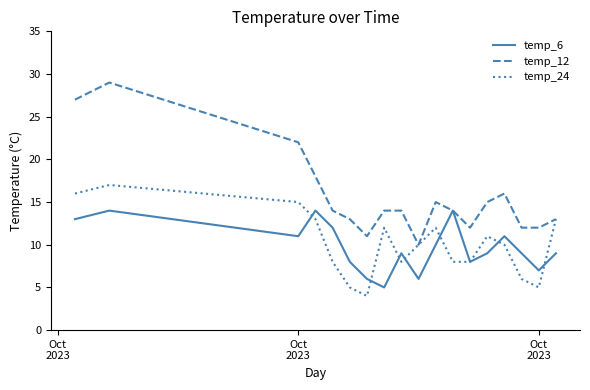

Which series has the widest spread of values?

temp_12